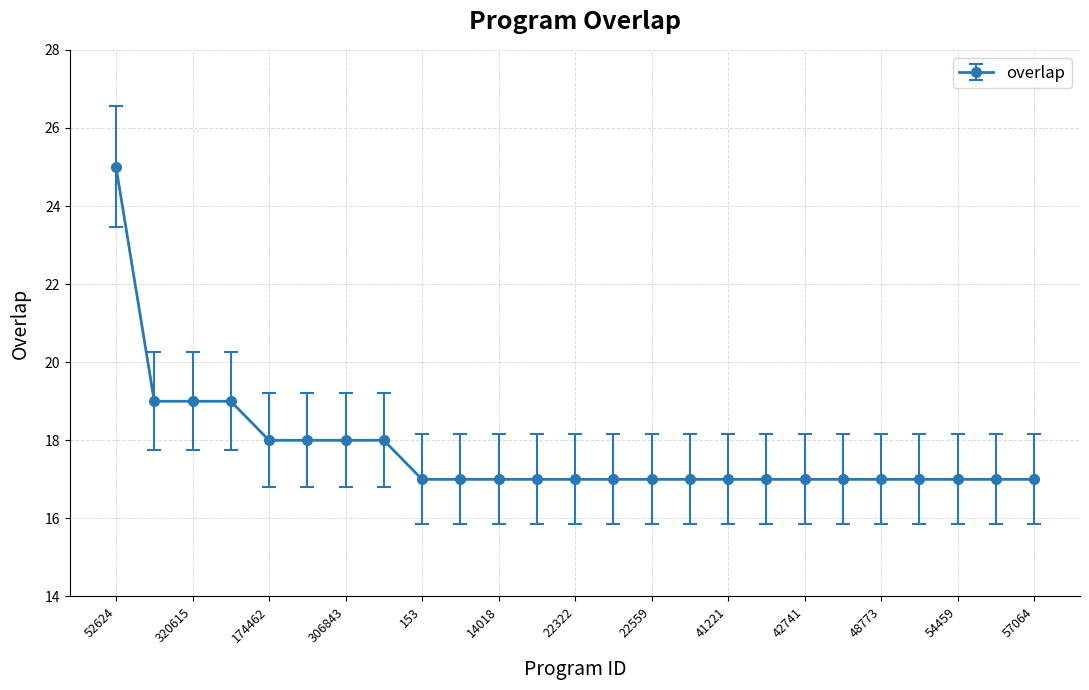

Reading left to right, transcribe all the data shown in this chart.

25	19	19	19	18	18	18	18	17	17	17	17	17	17	17	17	17	17	17	17	17	17	17	17	17